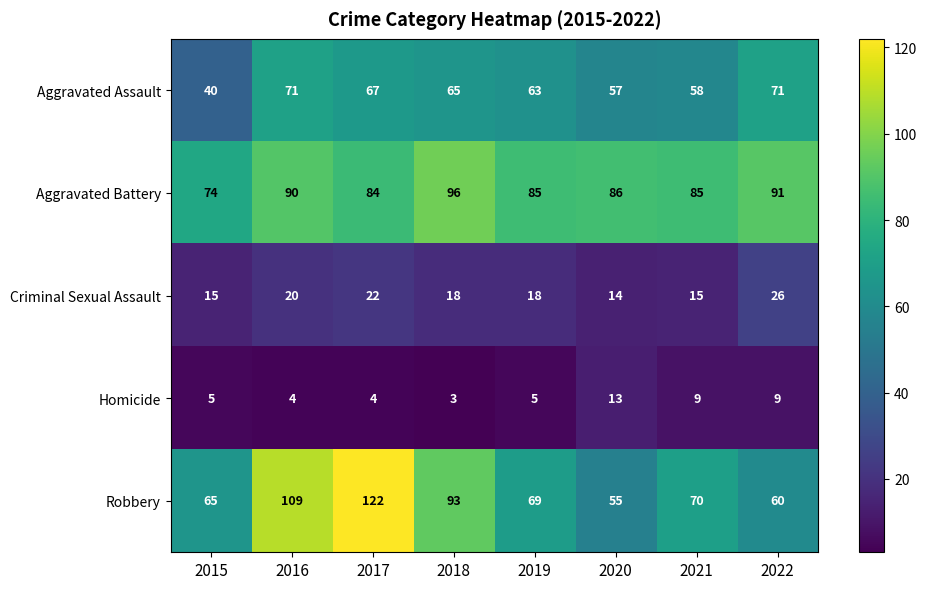

What is the sum of all Homicide values?

52